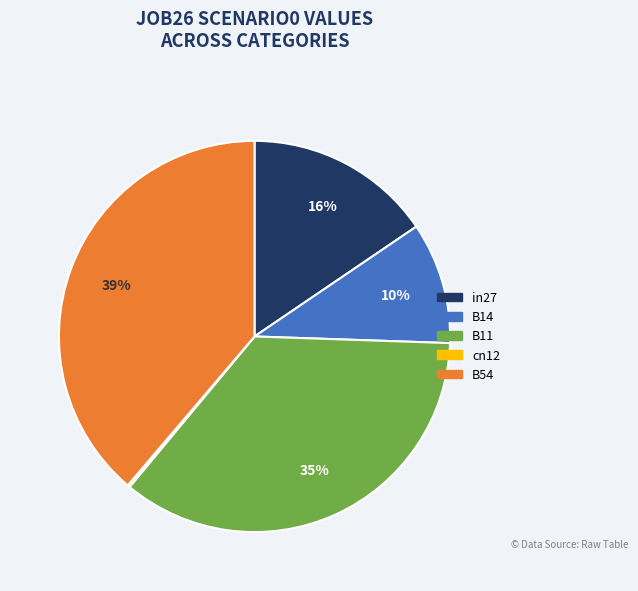

Is it true that in27 is 9% of the pie?

False